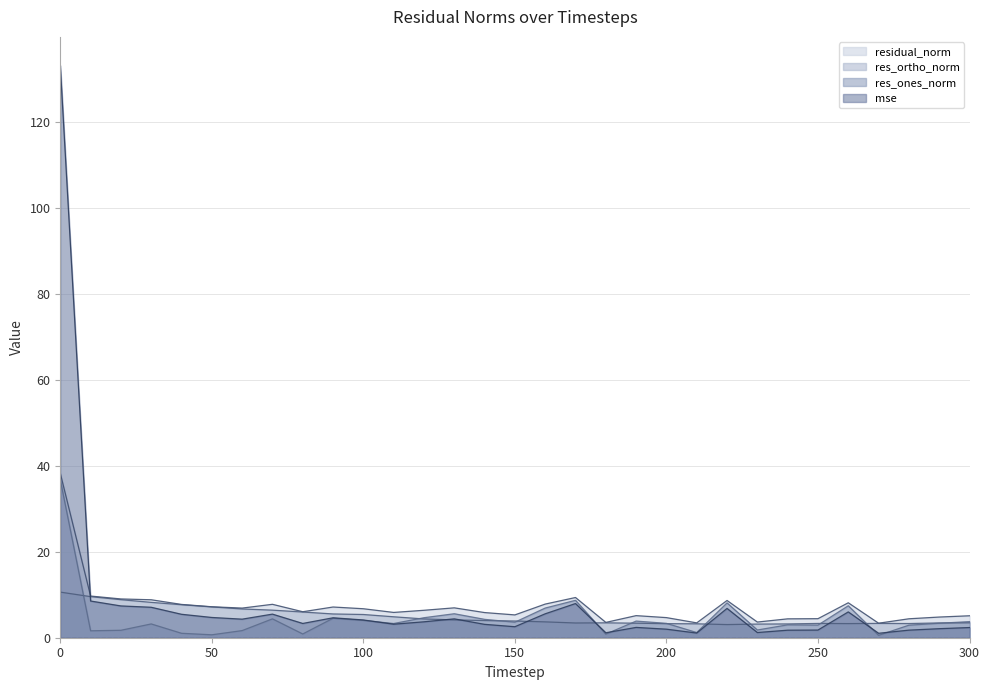

At how many categories does at least one series exceed 112?

1